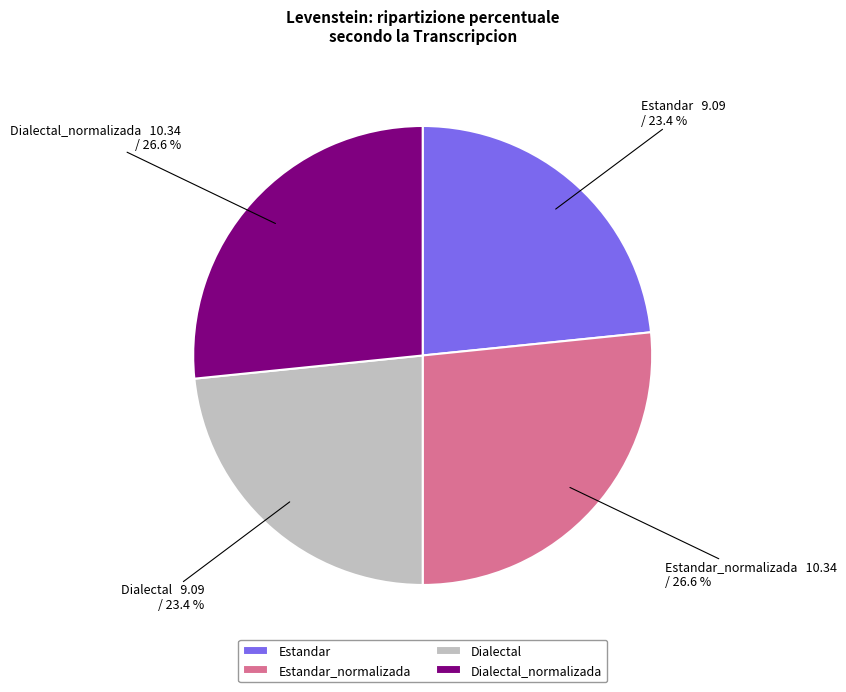

How much of the chart is everything except Estandar?

76.6%